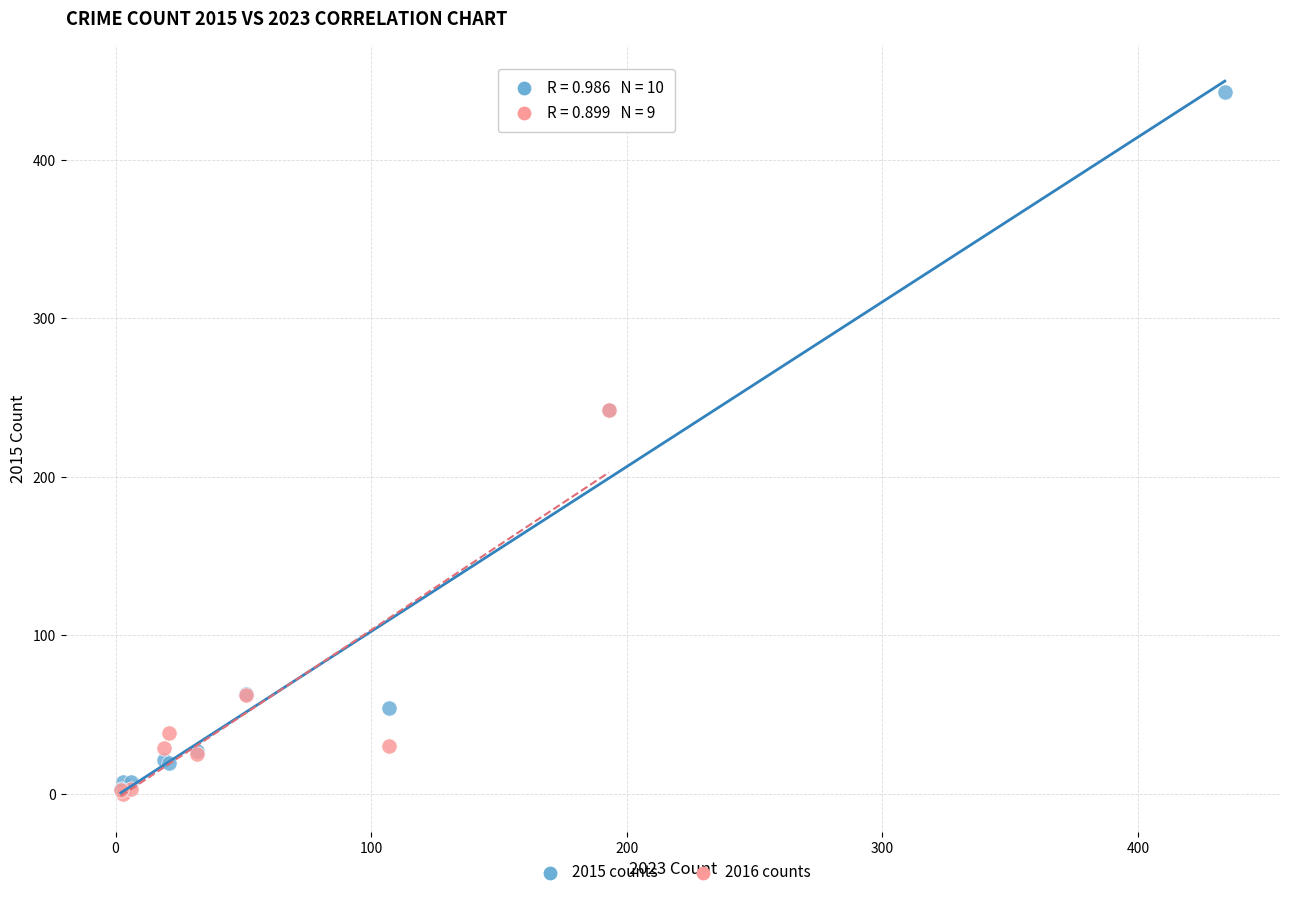

Which series has the largest Y range (max minus min)?

2015 counts